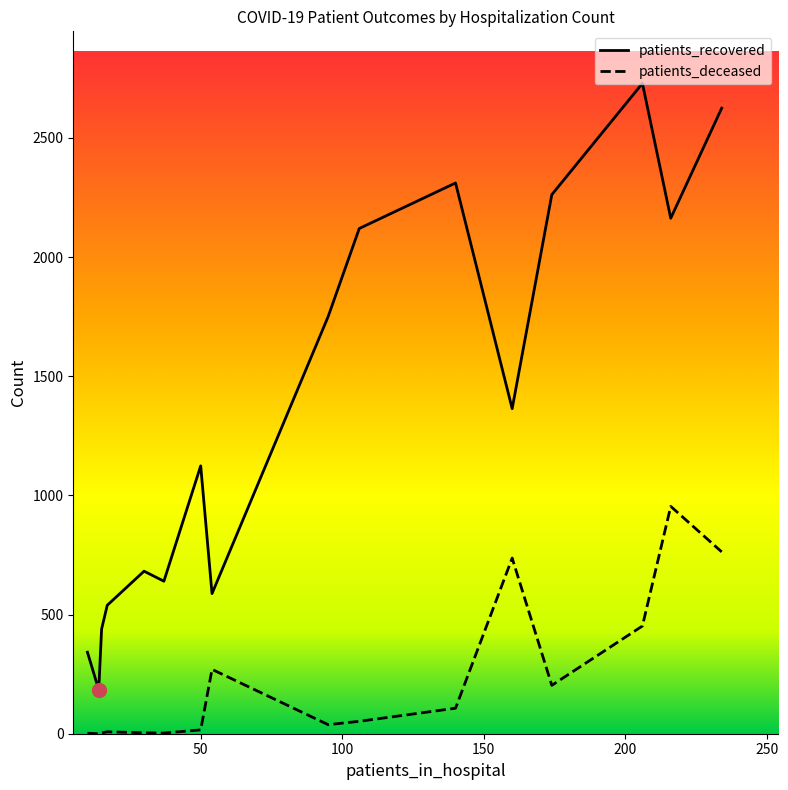

List the series in order of their overall mean, highest first.

patients_recovered, patients_deceased